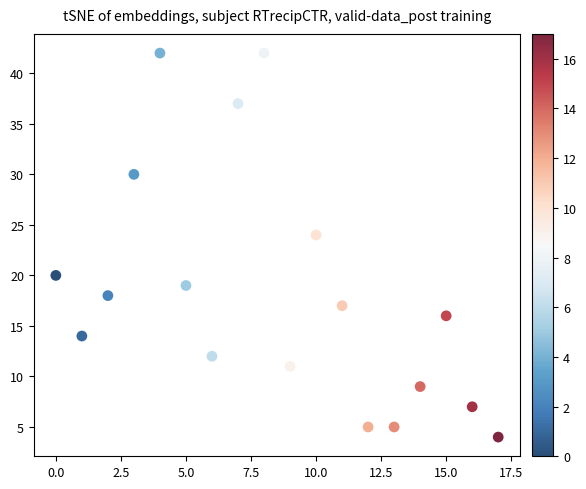

What is the range of Y values (max minus min)?

38